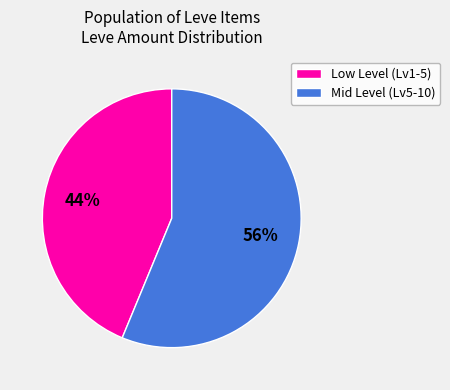

Is there a majority slice in this chart?

Yes